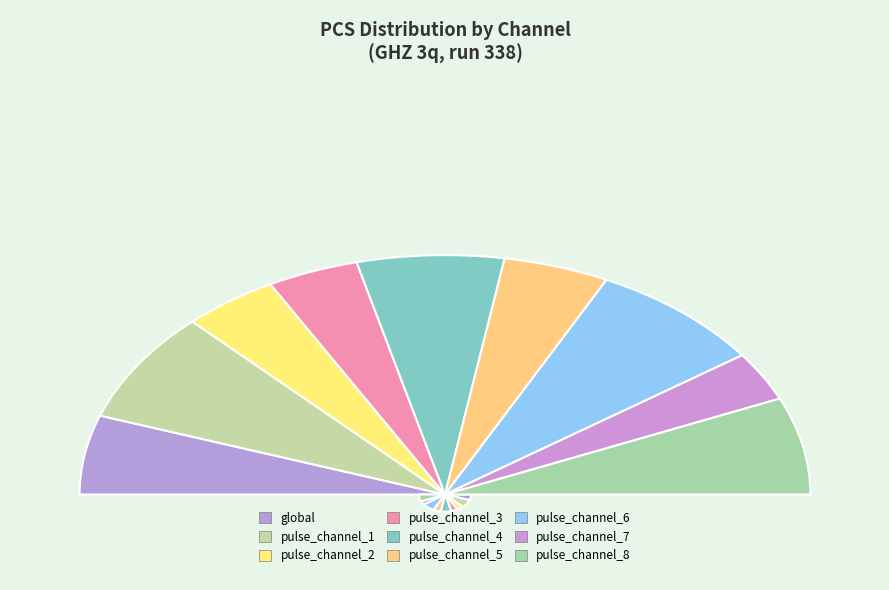

What is the largest slice in the pie chart?

pulse_channel_6